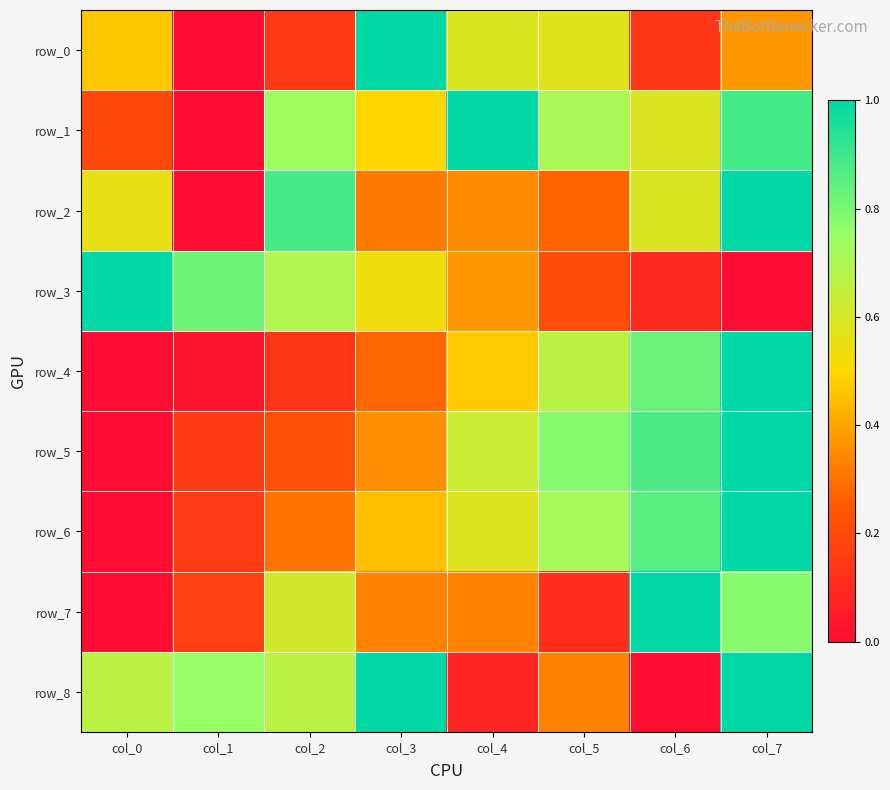

Which category has the lowest value in the row_7 series?

col_0